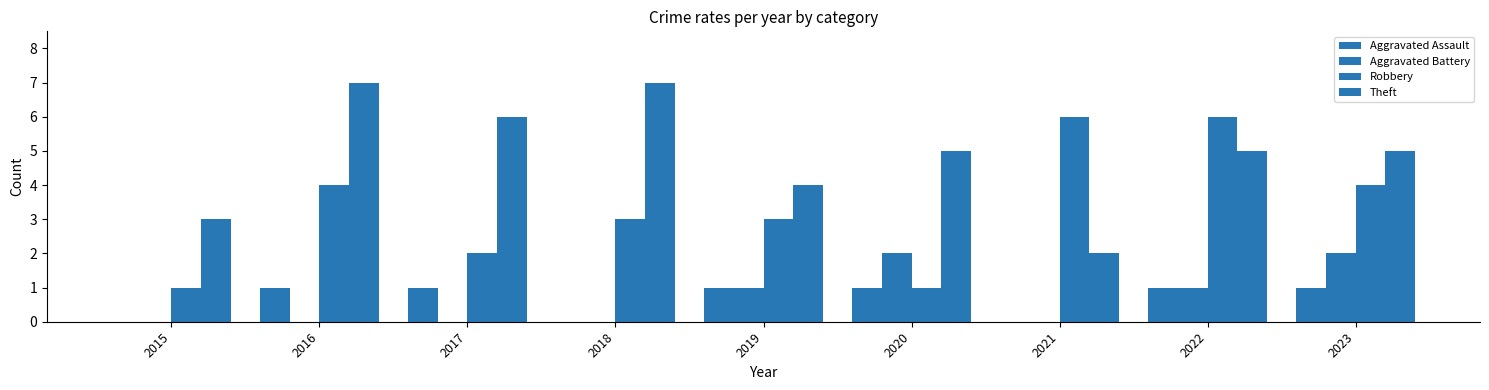

What is the average value of the Robbery series?

3